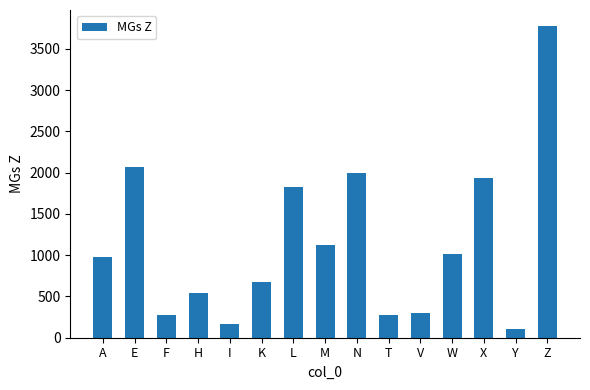

Which has a higher value, X or T?

X